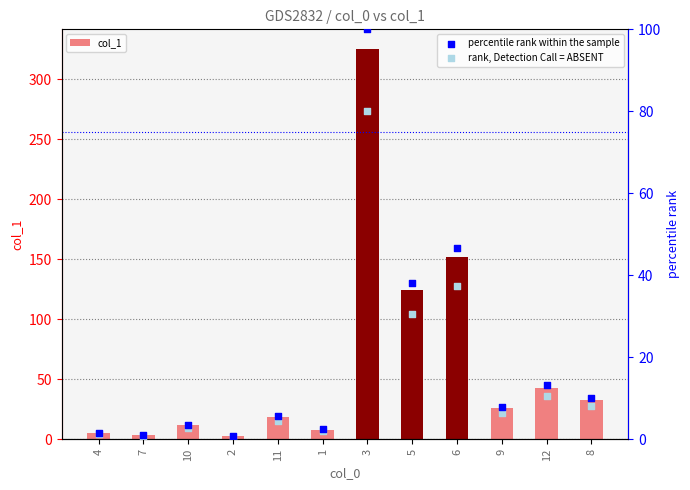

Which series contains the highest Y value?

col_1